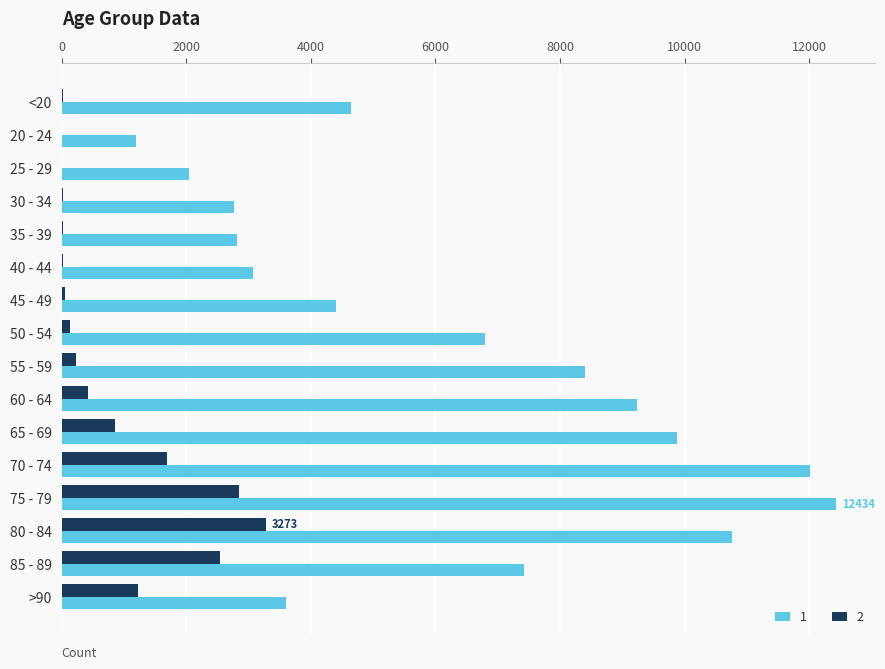

What is the maximum value shown in the chart?

12434